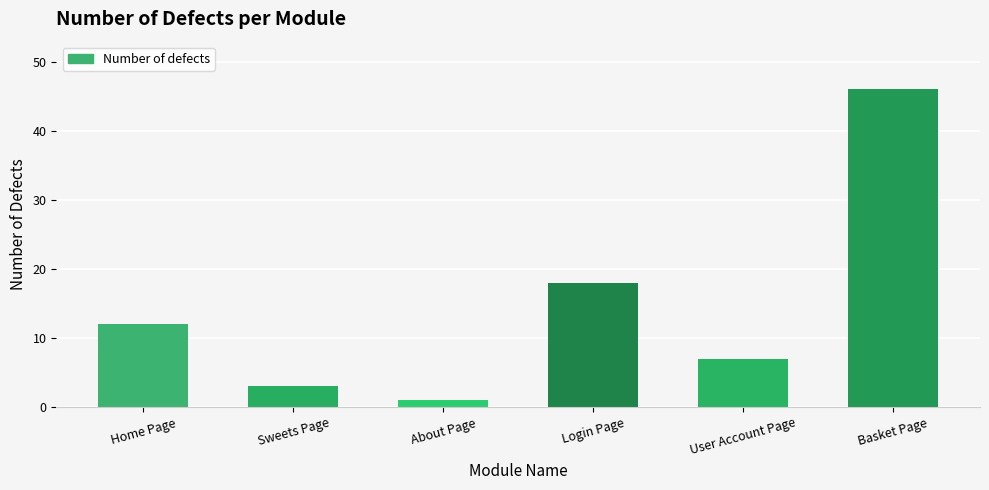

List the labels in order of value, smallest first.

About Page, Sweets Page, User Account Page, Home Page, Login Page, Basket Page